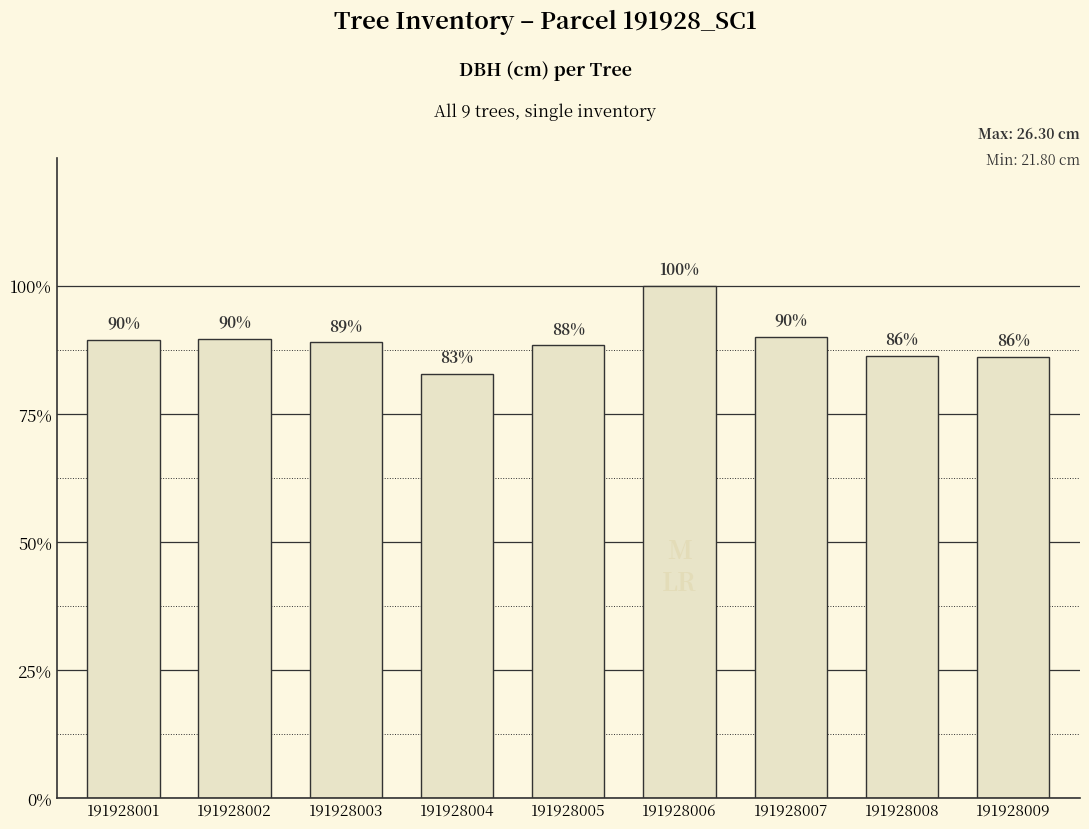

What is the value of the 7th bar from the left?

23.7